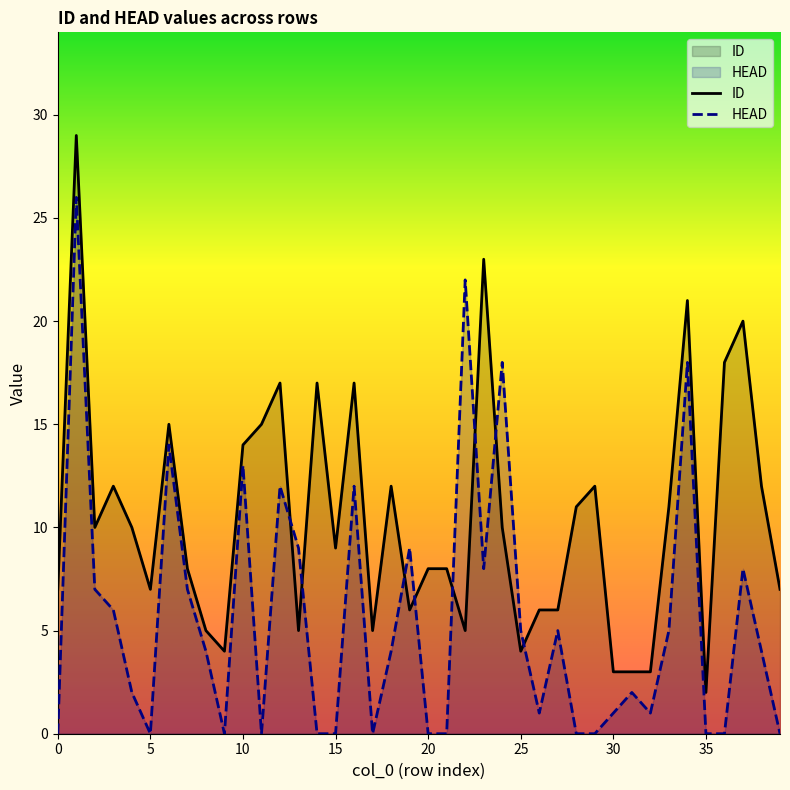

List the labels in order of ID value, smallest first.

35, 30, 31, 32, 9, 25, 8, 13, 17, 22, 19, 26, 27, 0, 5, 39, 7, 20, 21, 15, 2, 4, 24, 28, 33, 3, 18, 29, 38, 10, 6, 11, 12, 14, 16, 36, 37, 34, 23, 1